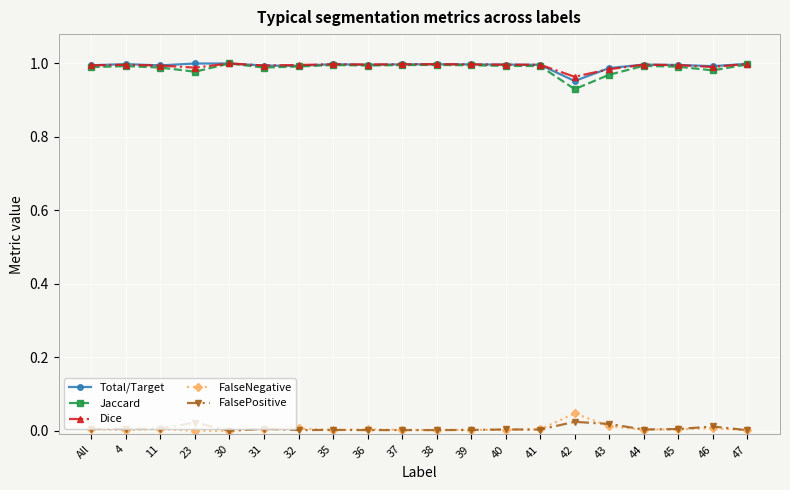

What is the label of the 12th point from the right?

36